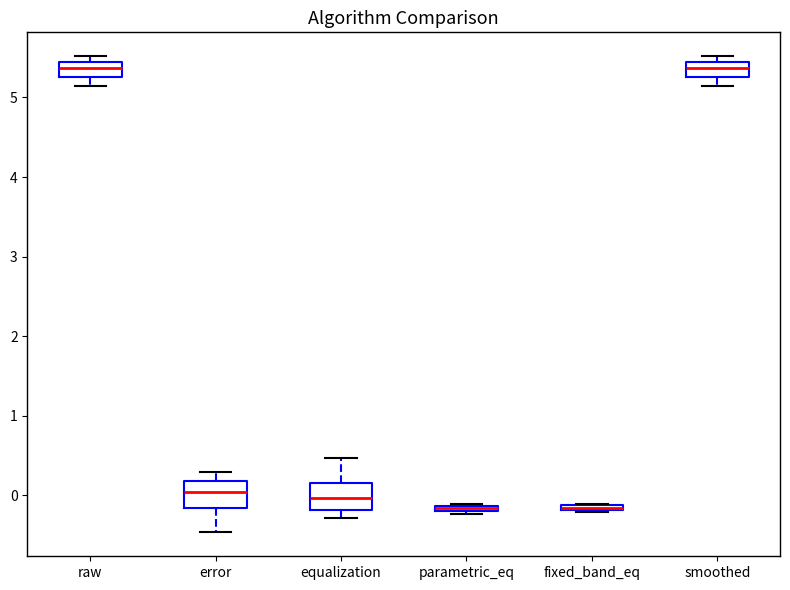

Where is the lower edge of the box for raw on the y-axis? The values are not printed on the chart, so give them approximately, as read against the axis.

5.3